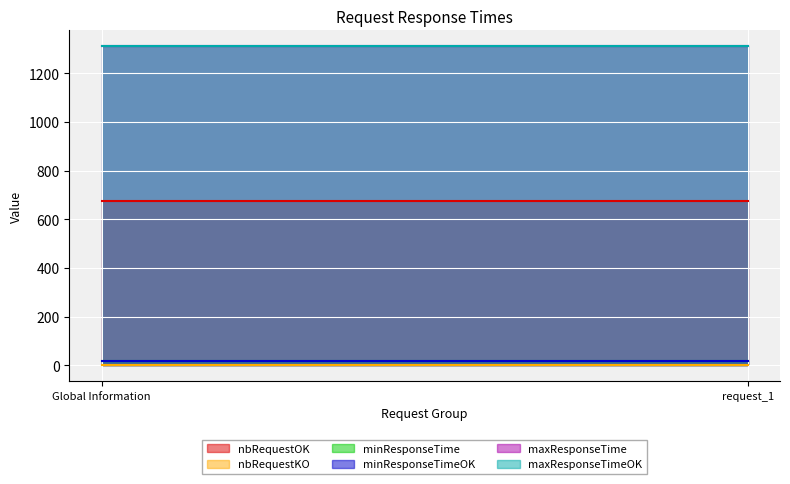

True or false: nbRequestKO has a value of 0 at Global Information.

True